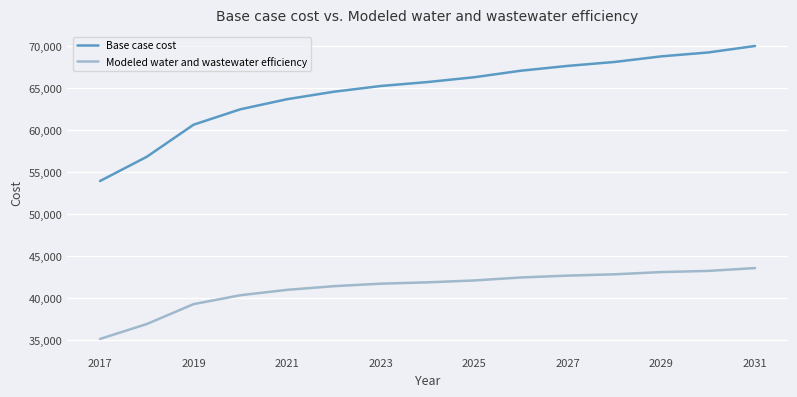

What is the minimum value for Base case cost?

53934.9